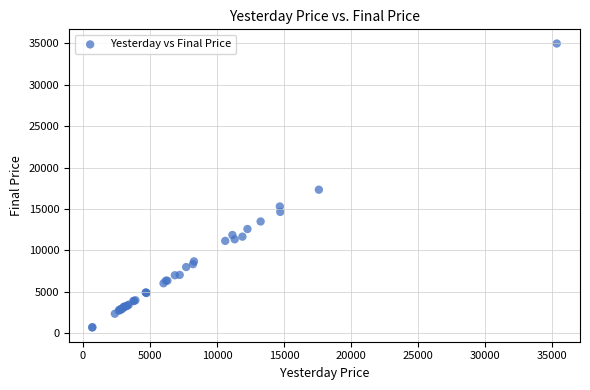

What Y value in the scatter plot is closest to 17831?

17328